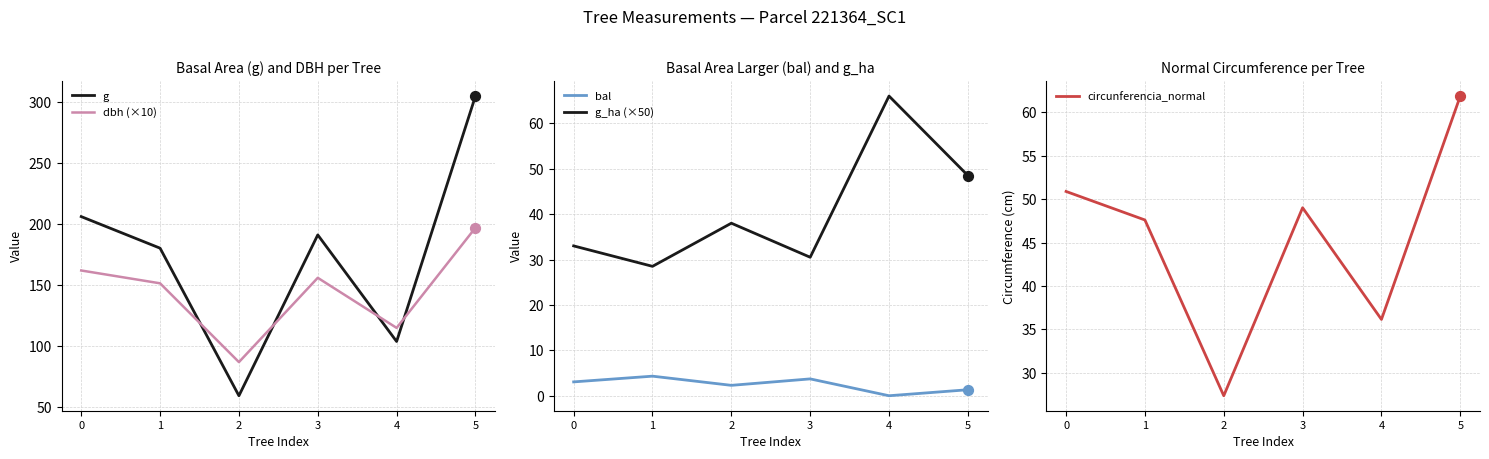

What are all the series names shown in the legend?

g, dbh (×10), bal, g_ha (×50), circunferencia_normal